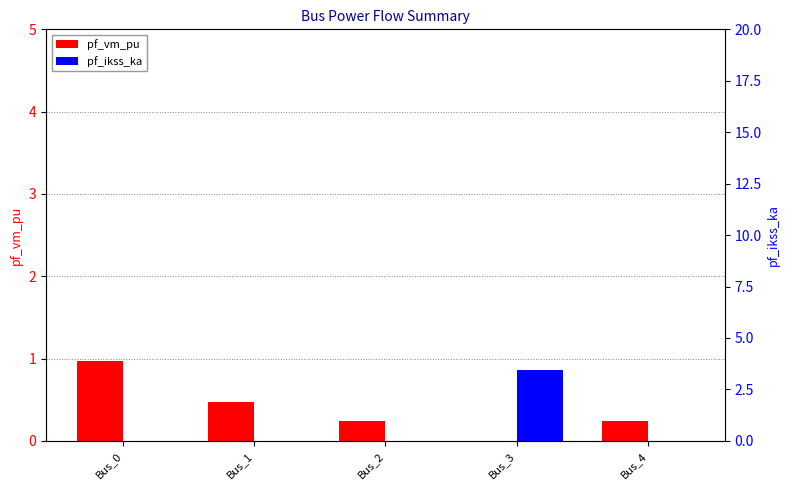

Does the chart contain any negative values?

No